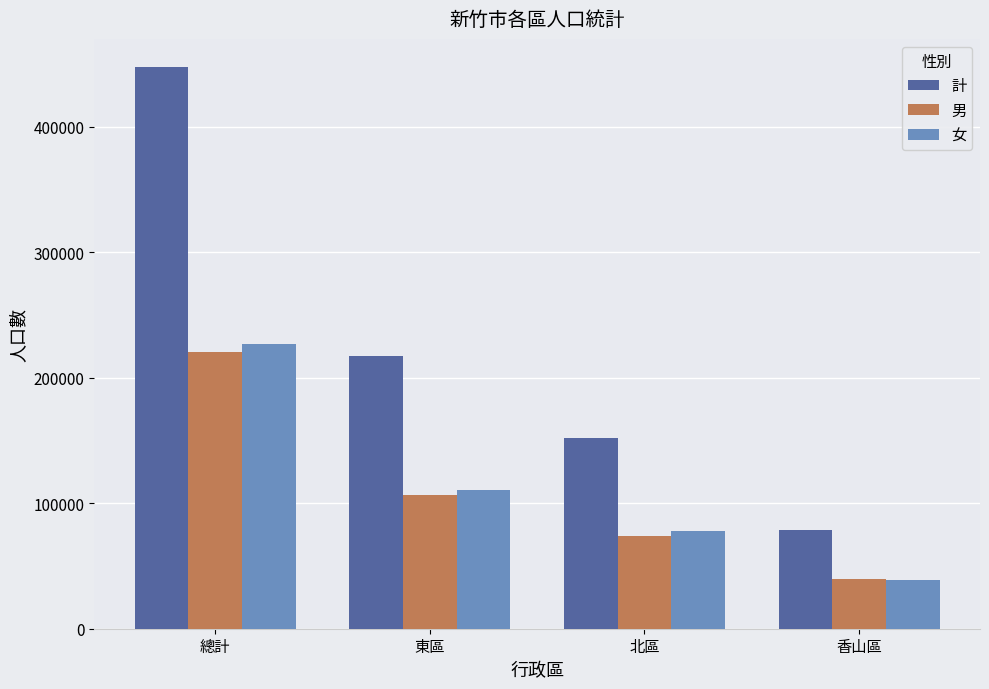

Which label corresponds to the largest value in the chart?

總計